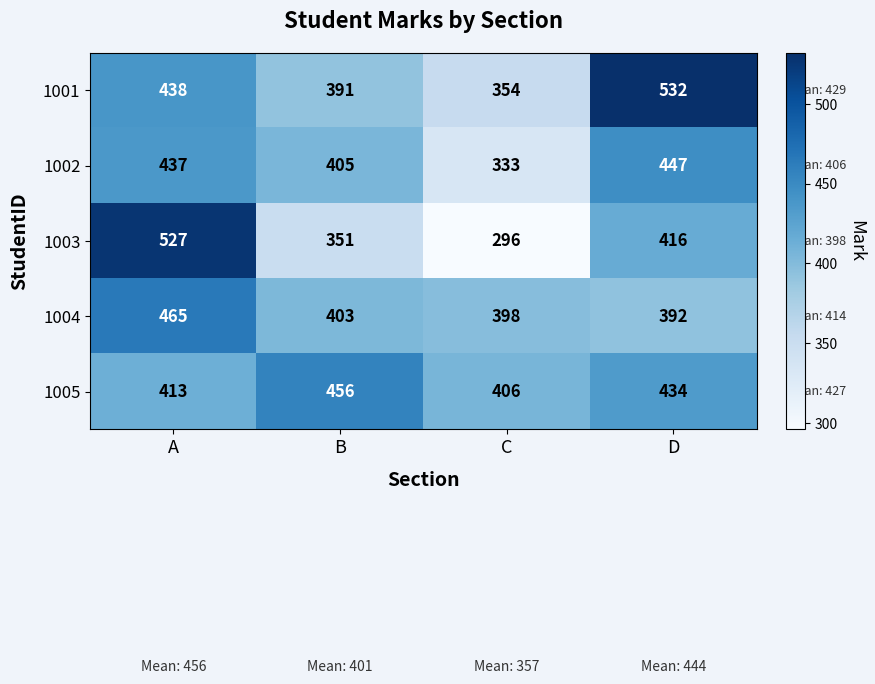

At which category is the sum across all series the highest?

A